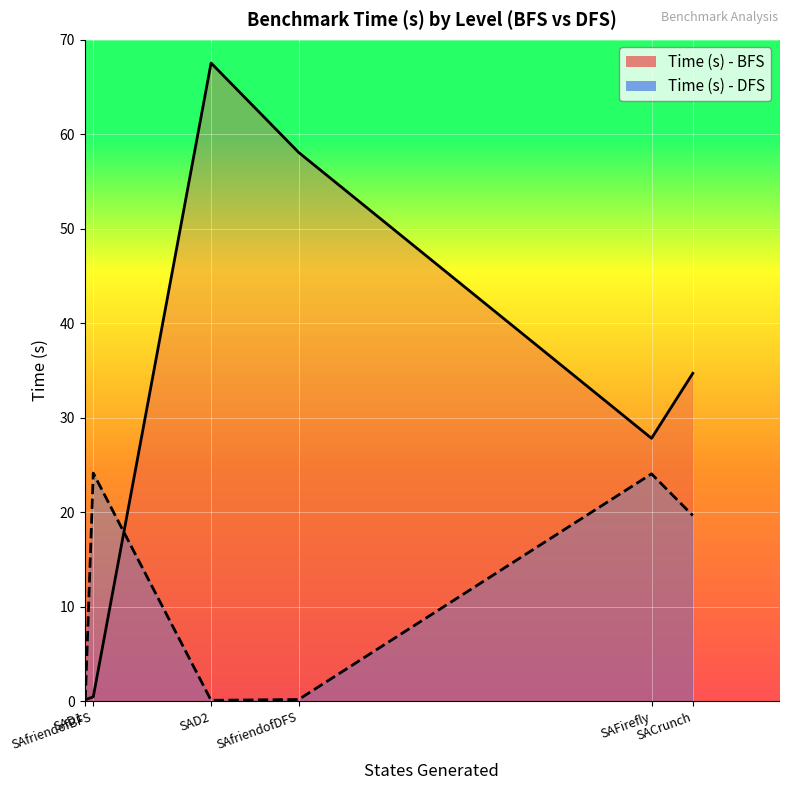

In Time (s) - BFS, how many points are higher than both neighbors (excluding endpoints)?

1